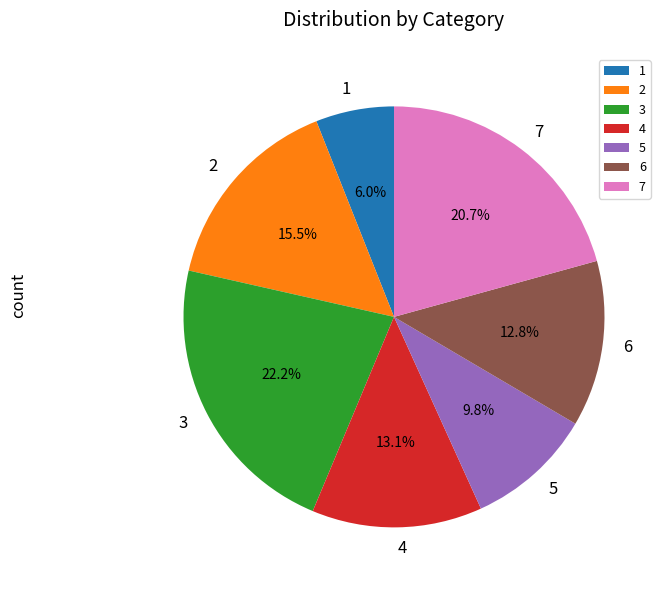

Combined, do 5 and 6 account for over 50%?

No